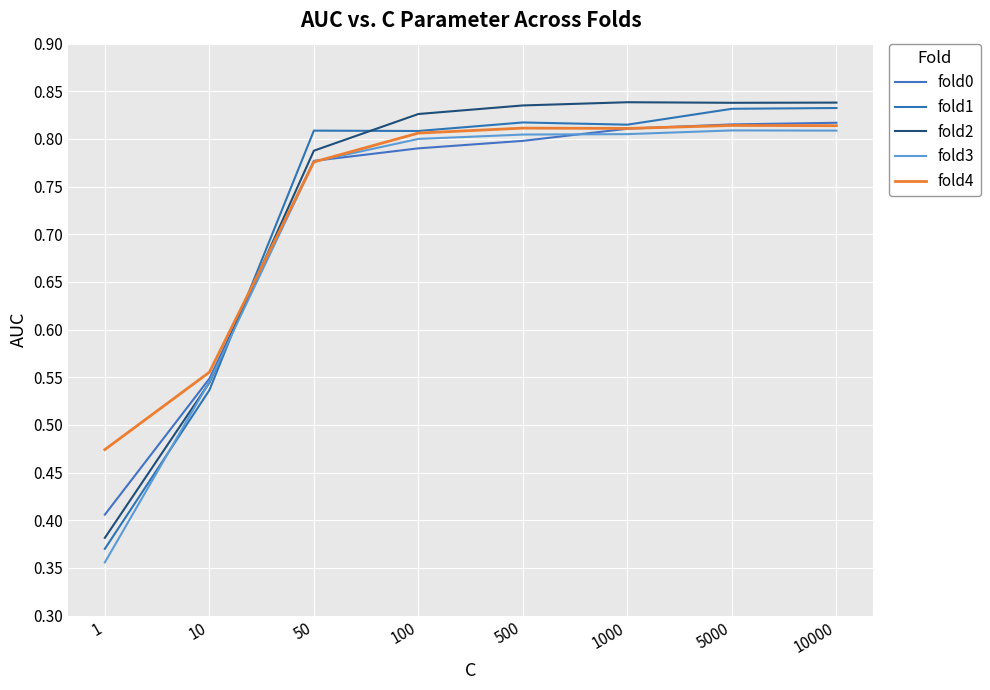

What is the total value across all series at 100?

4.0